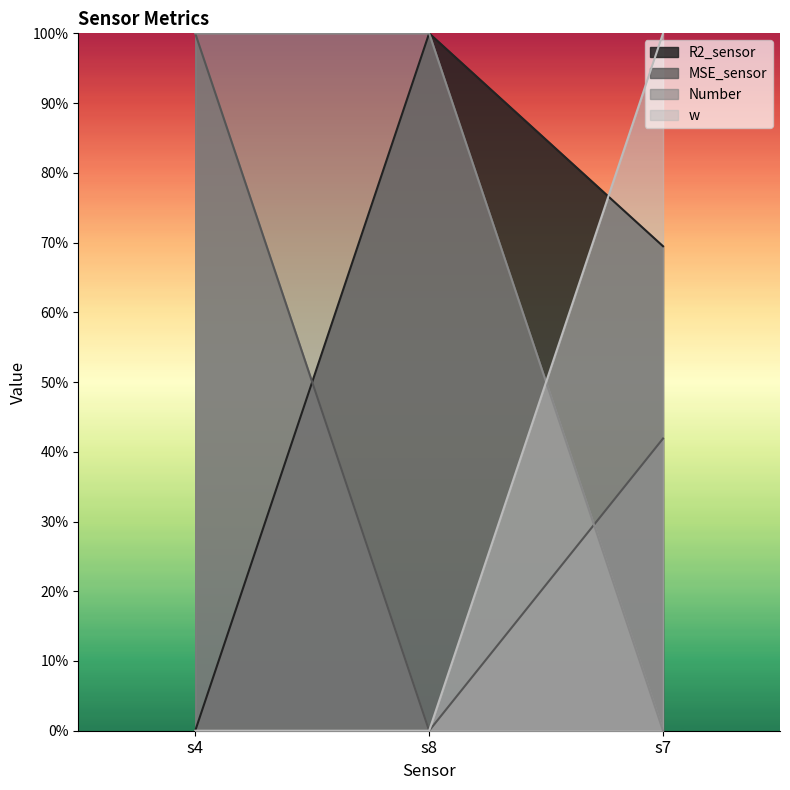

Which series has the widest spread of values?

R2_sensor